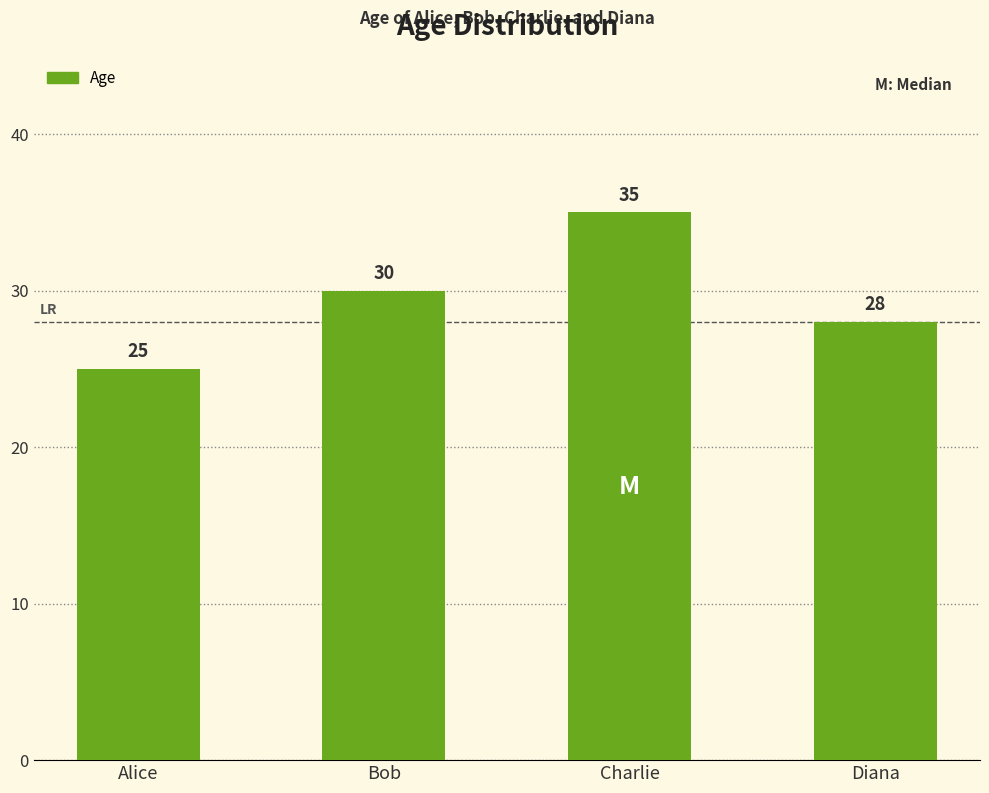

What is the difference between the maximum and second lowest values?

7